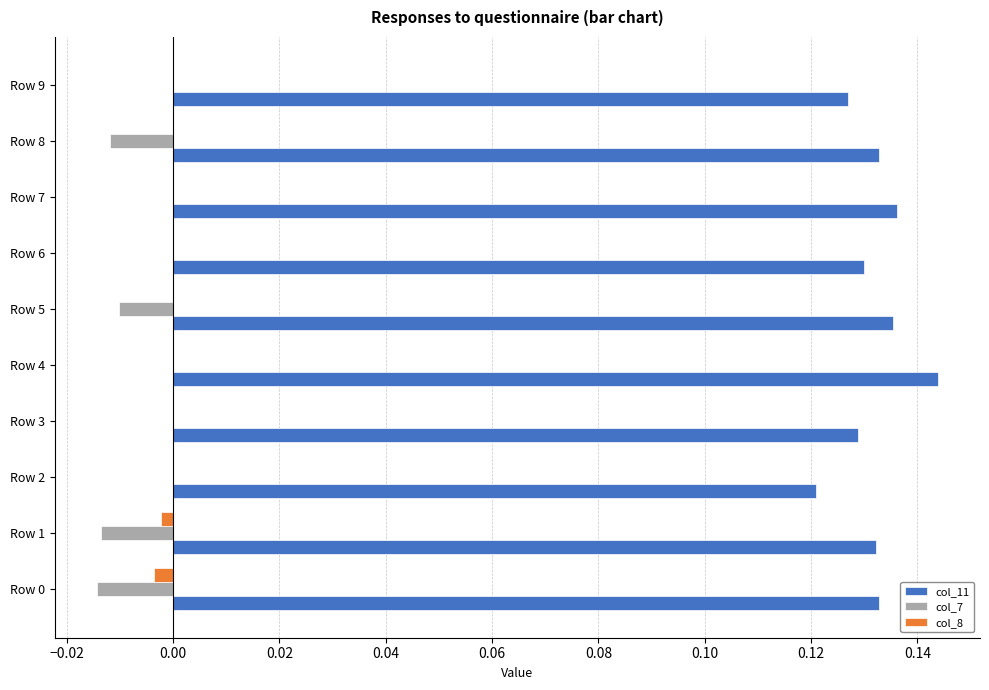

Which series has the largest total across all categories?

col_11